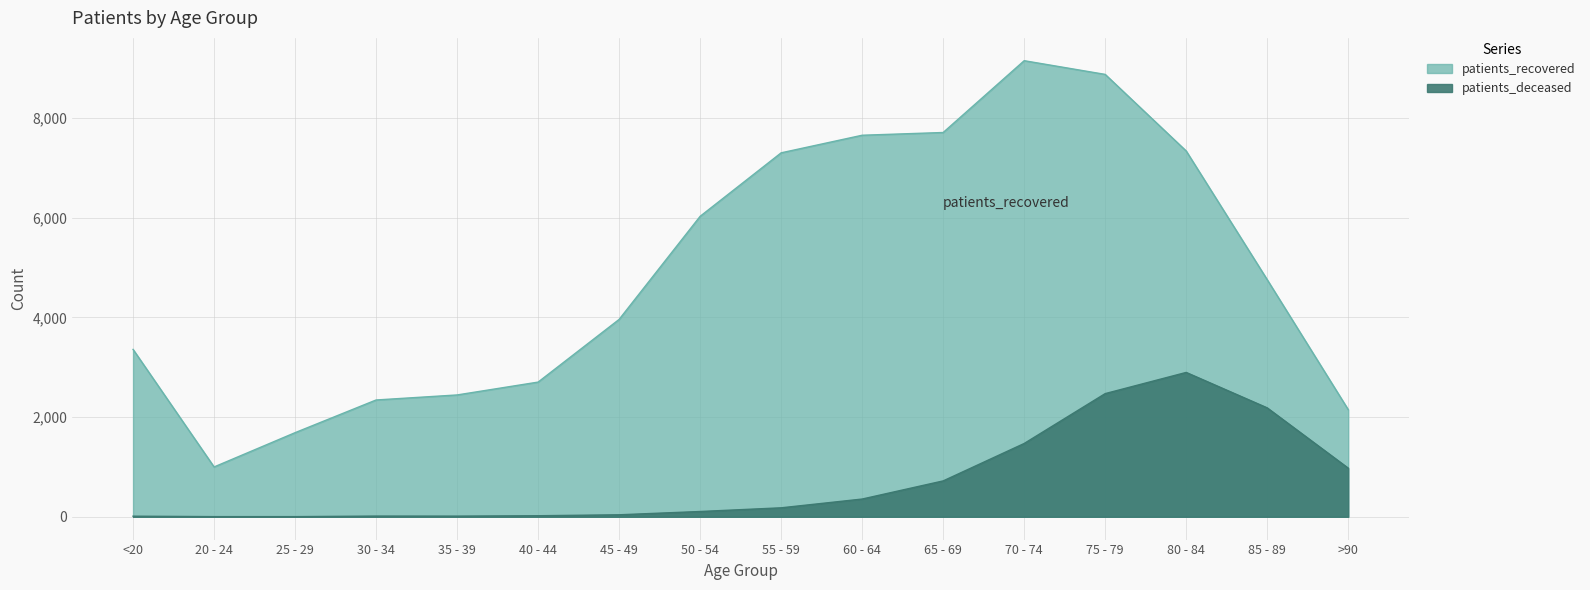

What is the average value of the patients_recovered series?

4905